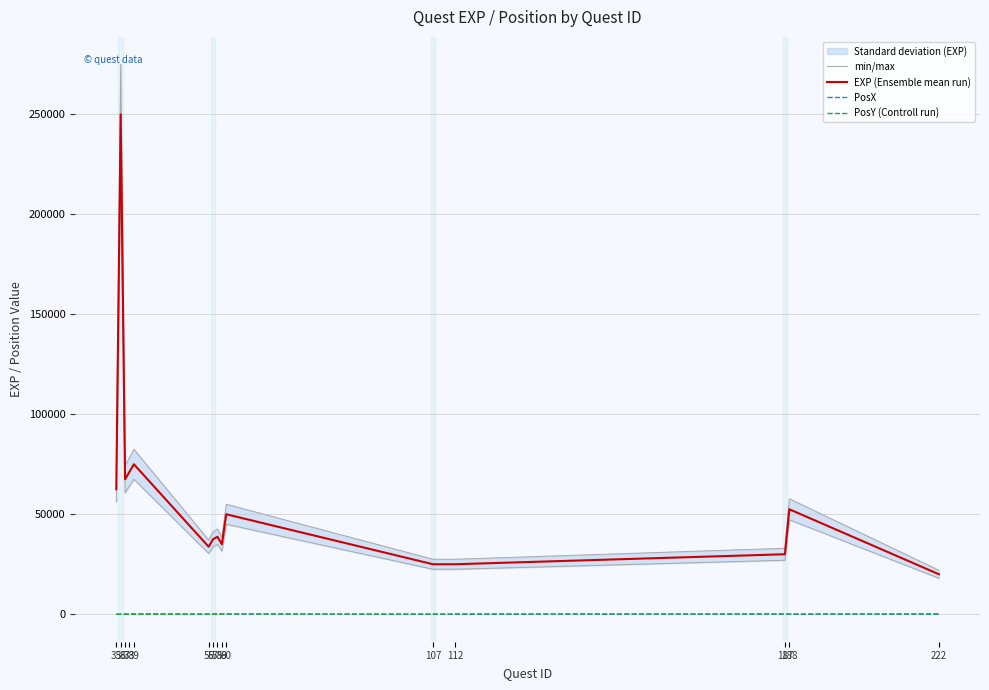

What is the difference between the maximum and second lowest values in the min/max series?

202500